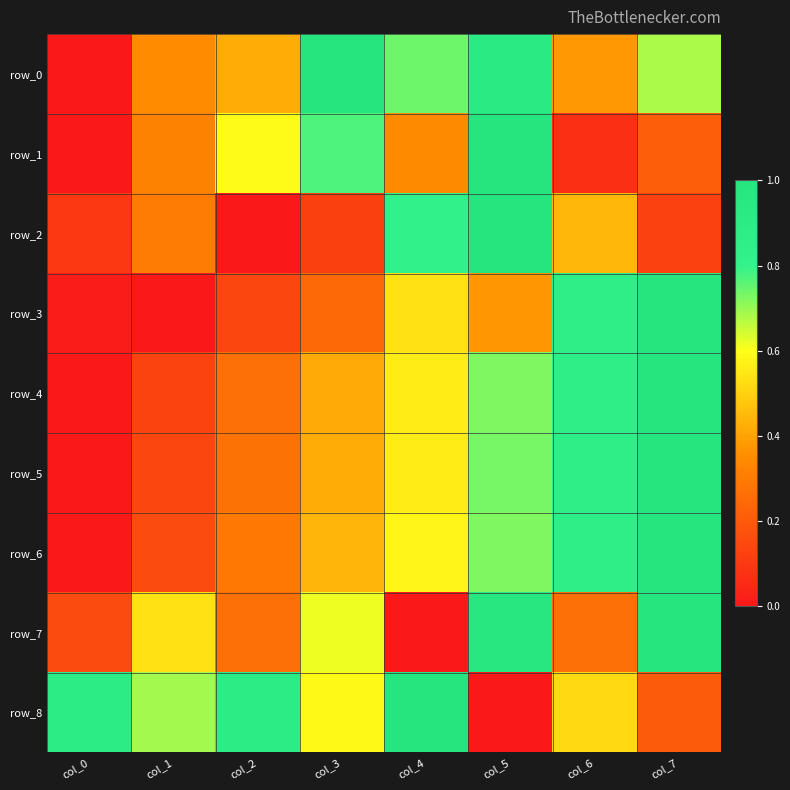

What is the approximate value of row_3 at col_5?

0.4